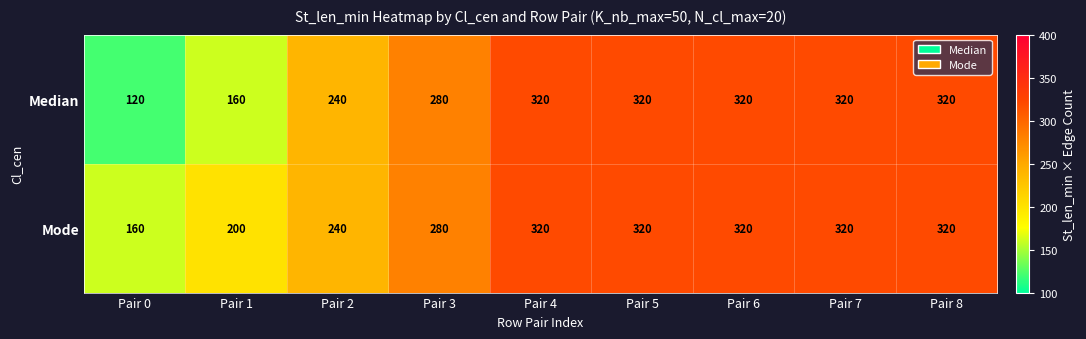

True or false: Mode has a value of 309 at Pair 1.

False